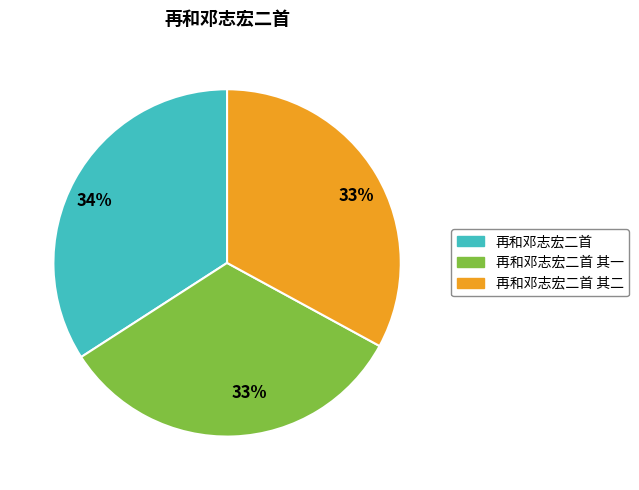

To the nearest percent, what is the combined percentage of 再和邓志宏二首 其二 and 再和邓志宏二首 其一?

66%